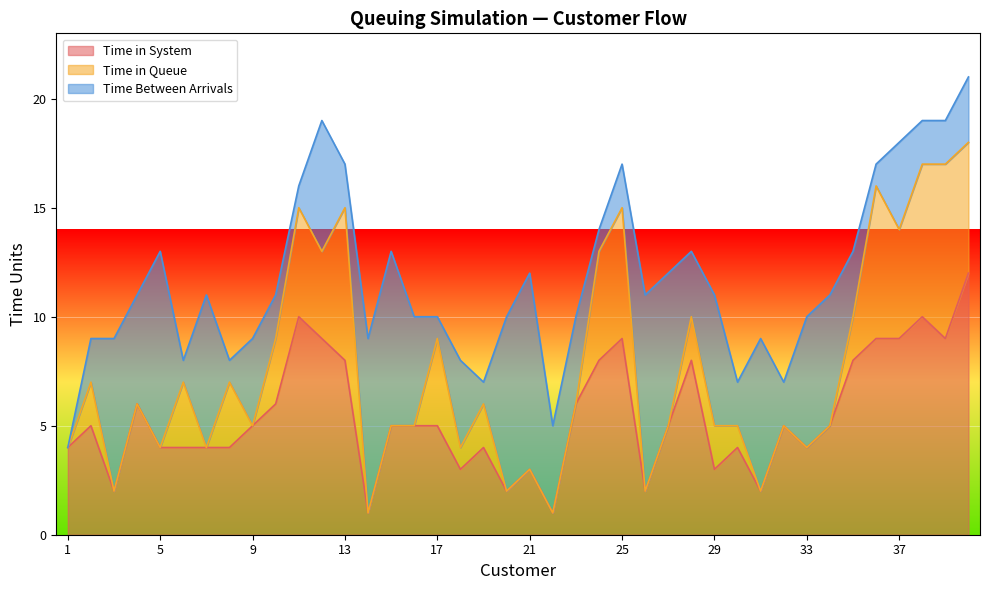

List the series in order of their overall mean, lowest first.

Time in Queue, Time Between Arrivals, Time in System